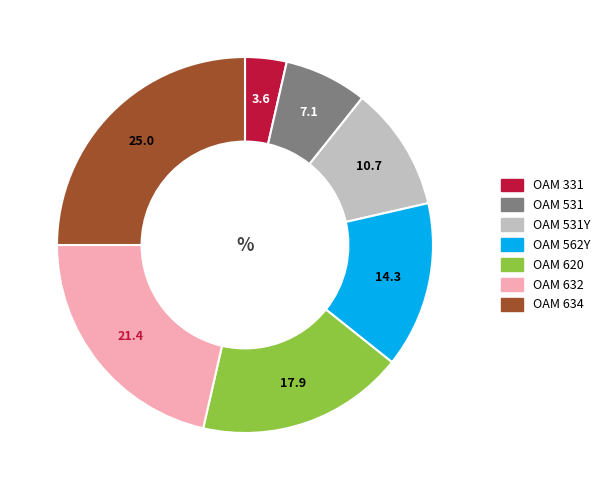

The OAM 620 slice represents 9% of the pie. True or false?

False